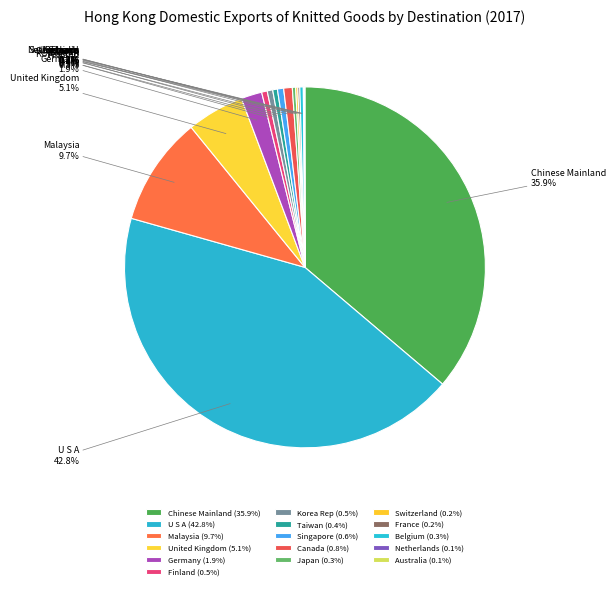

Does FRANCE represent more than half of the total?

No